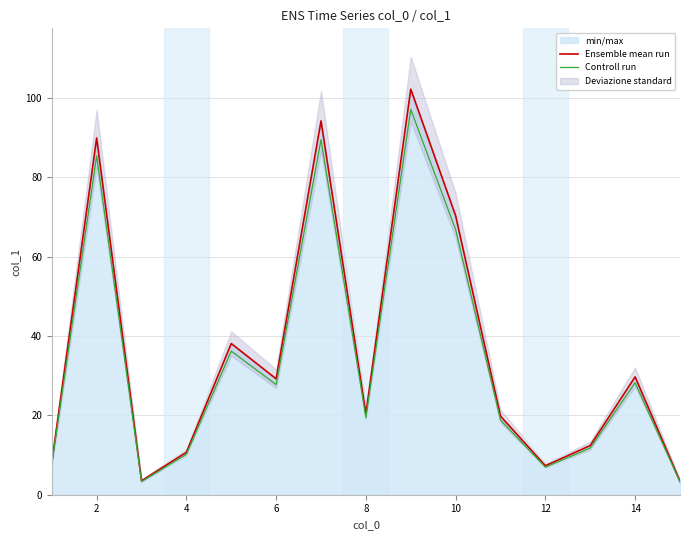

What is the maximum value for Controll run?

97.1